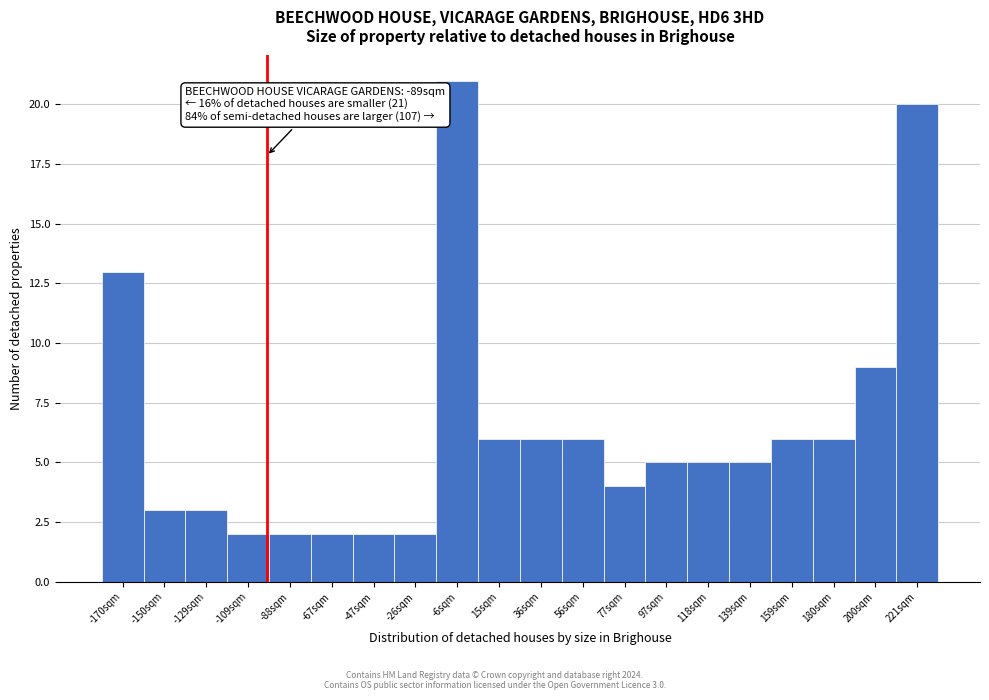

Reading left to right, what are all the values shown in this chart?

13	3	3	2	2	2	2	2	21	6	6	6	4	5	5	5	6	6	9	20